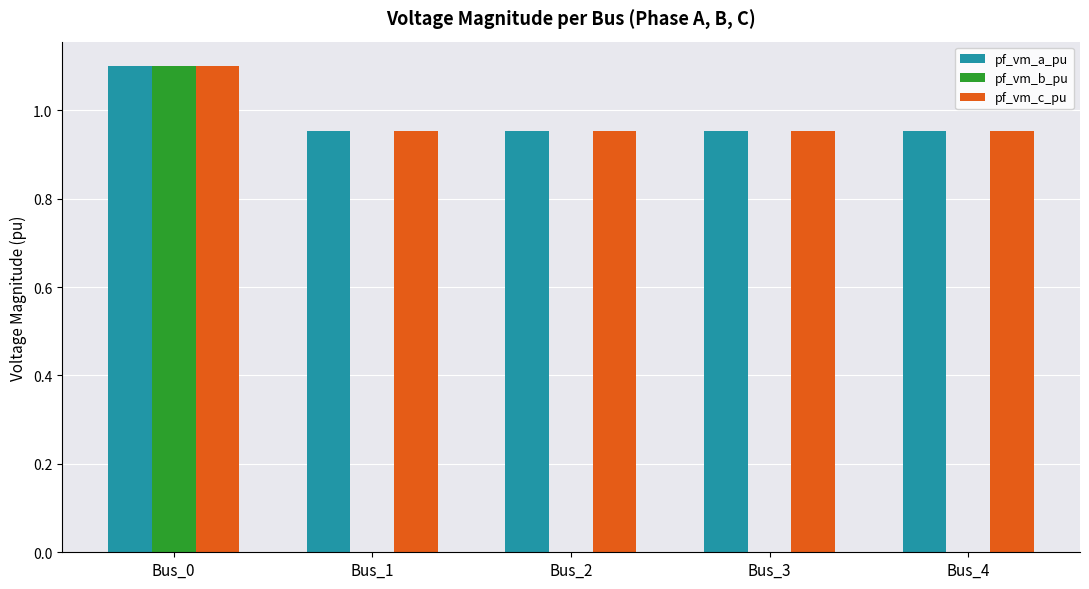

What is the maximum value for pf_vm_c_pu?

1.1